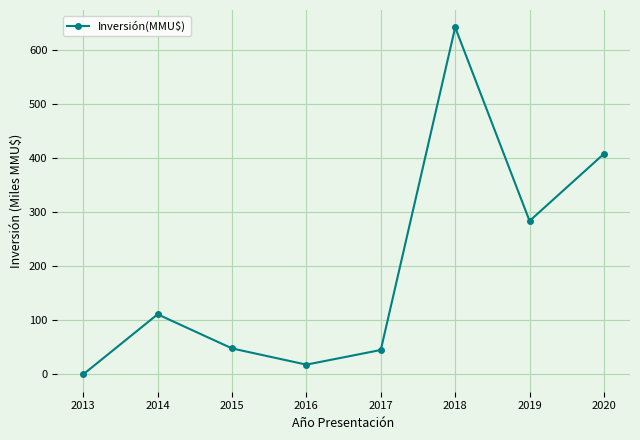

Approximately how many times larger is the value at 2017 compared to 2014?

0.4